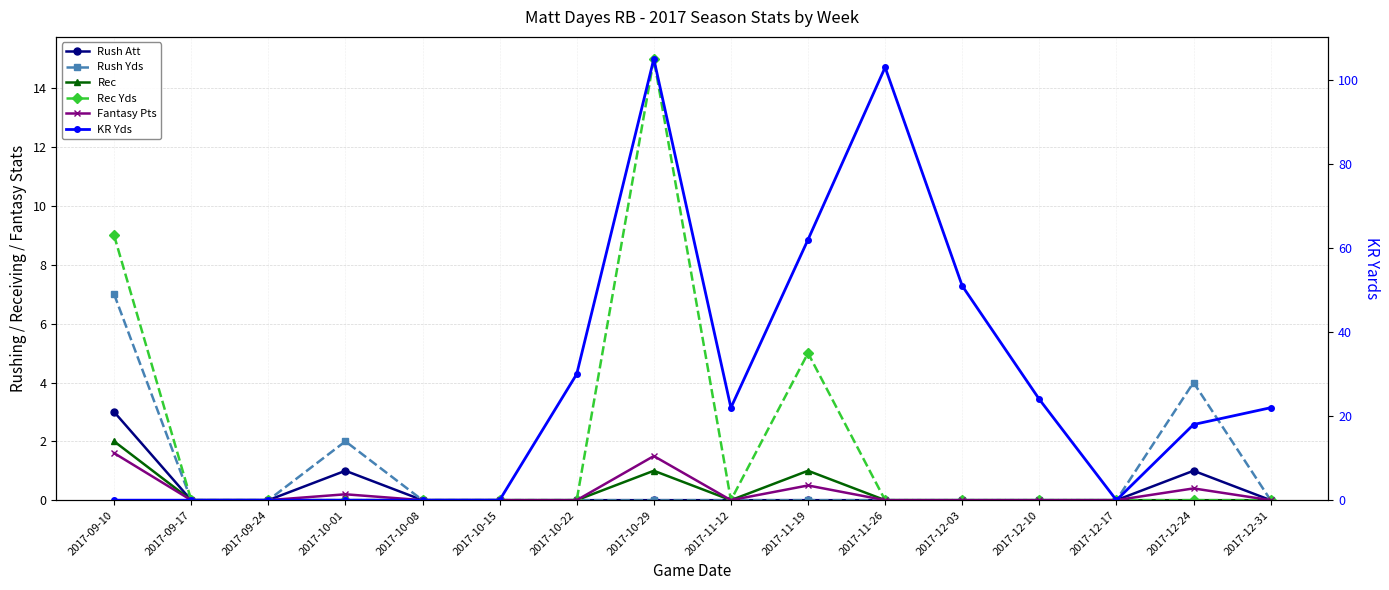

True or false: KR Yds and Rec intersect in this chart.

False